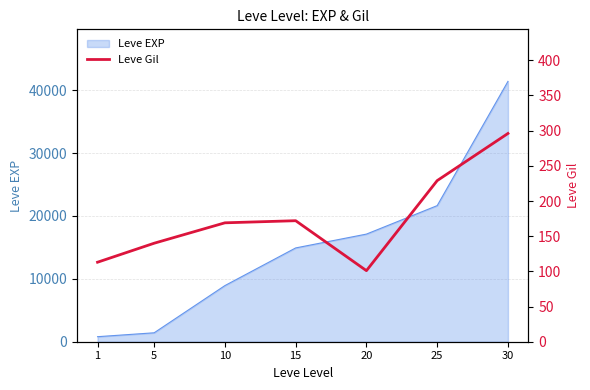

Where is the first local maximum?

15